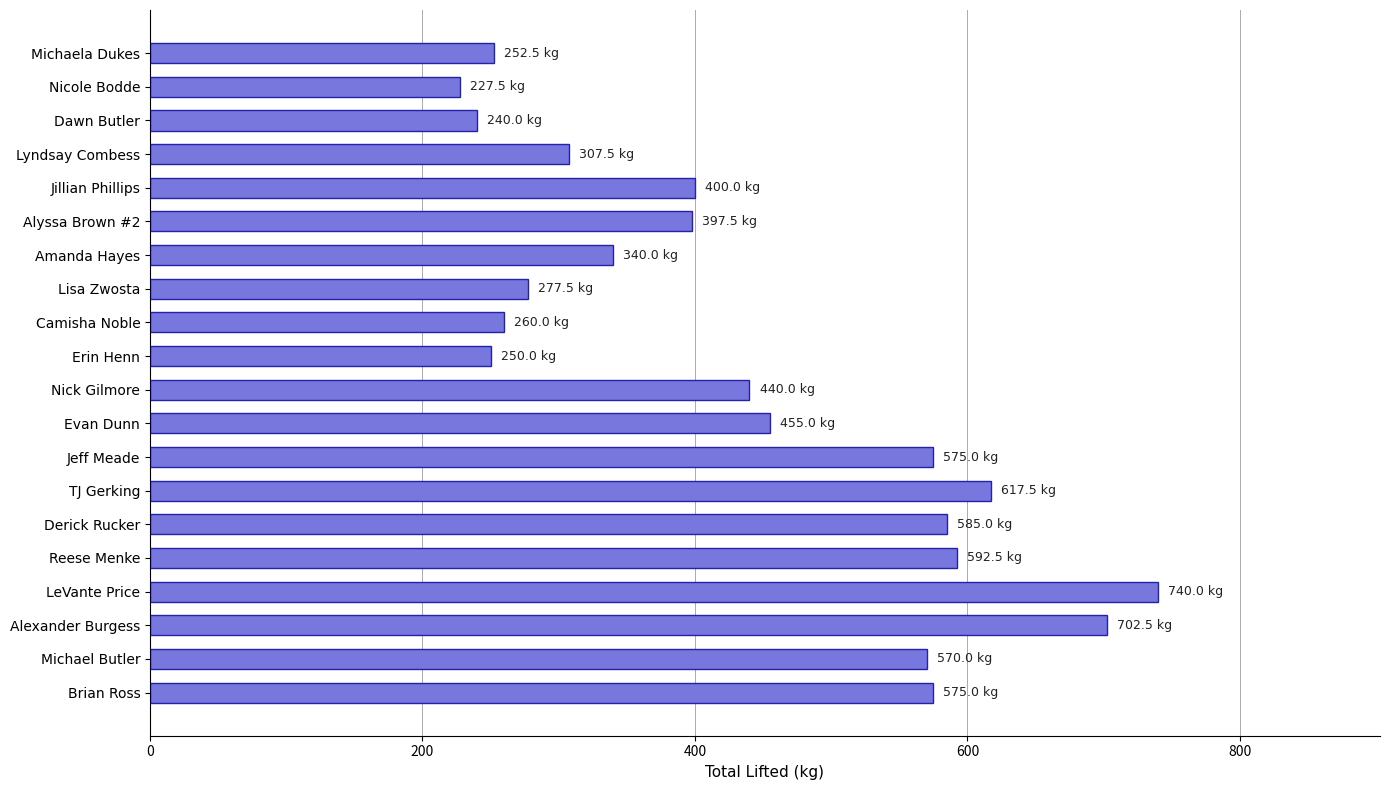

What is the sum of the values at Nick Gilmore and Jillian Phillips?

840.0